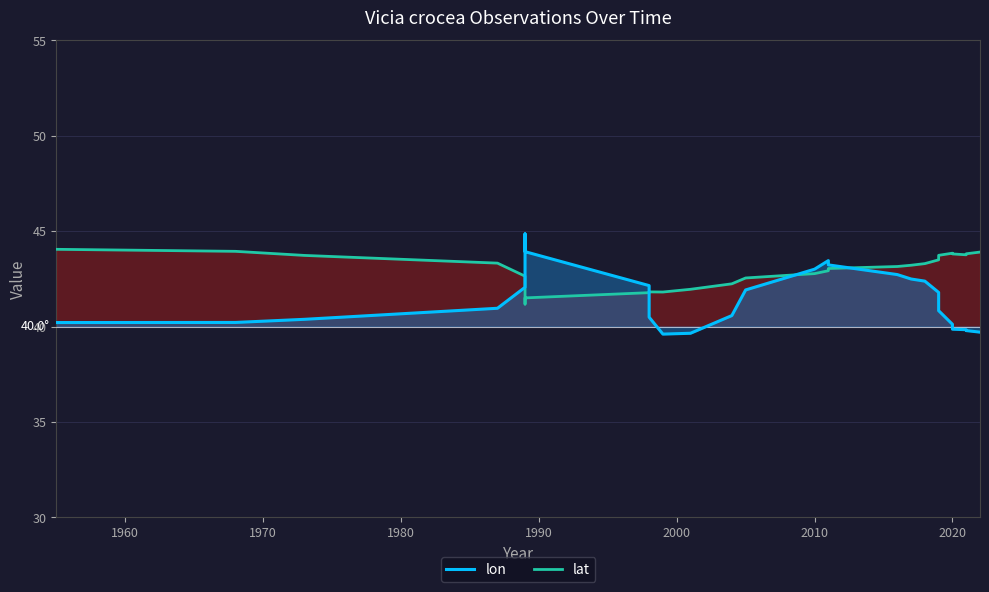

Is it true that lon equals 8.3 at 11?

False